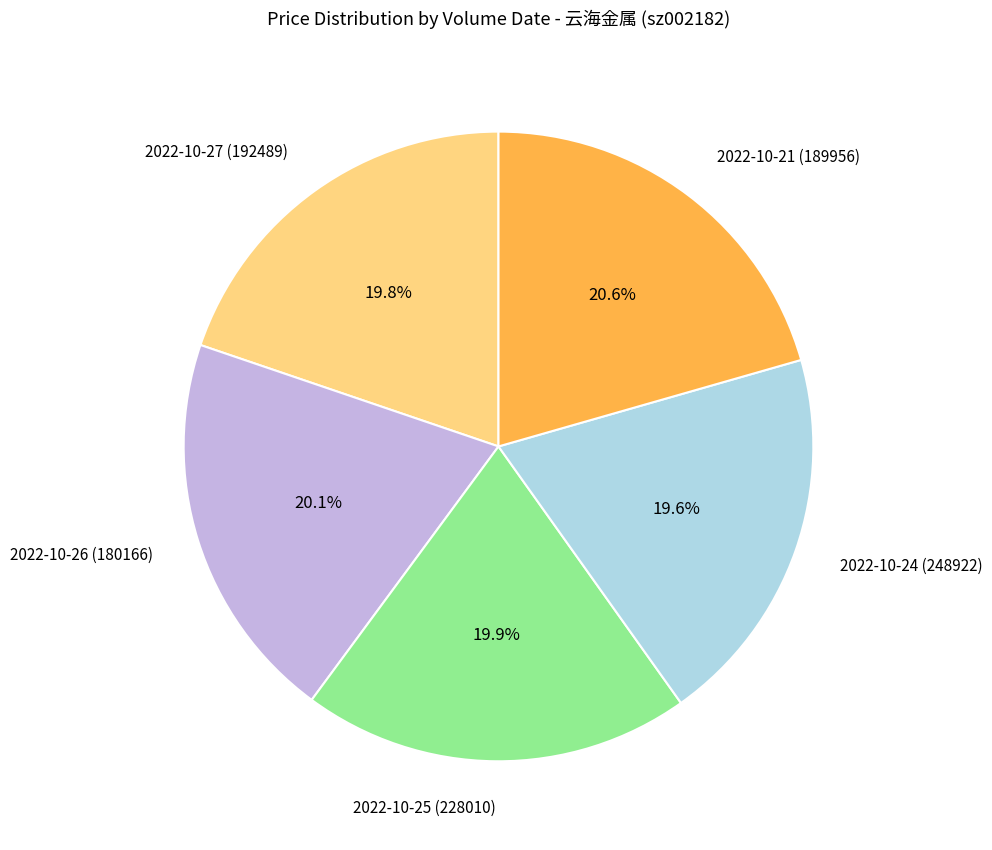

What is the ratio of the value at 2022-10-26 (180166) to the value at 2022-10-21 (189956)?

1.0